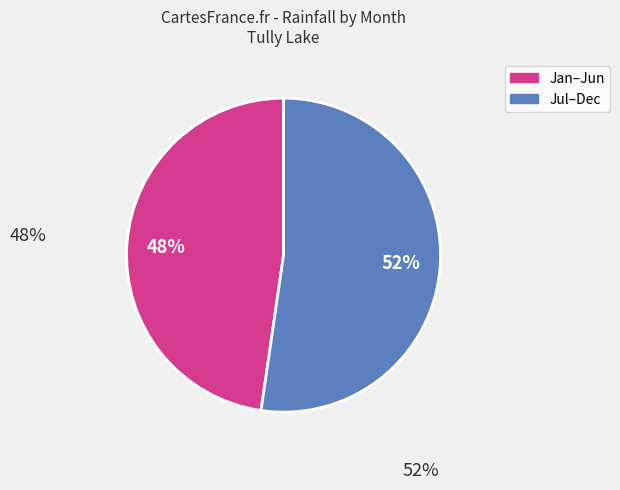

Is there any slice that represents more than half of the pie?

Yes